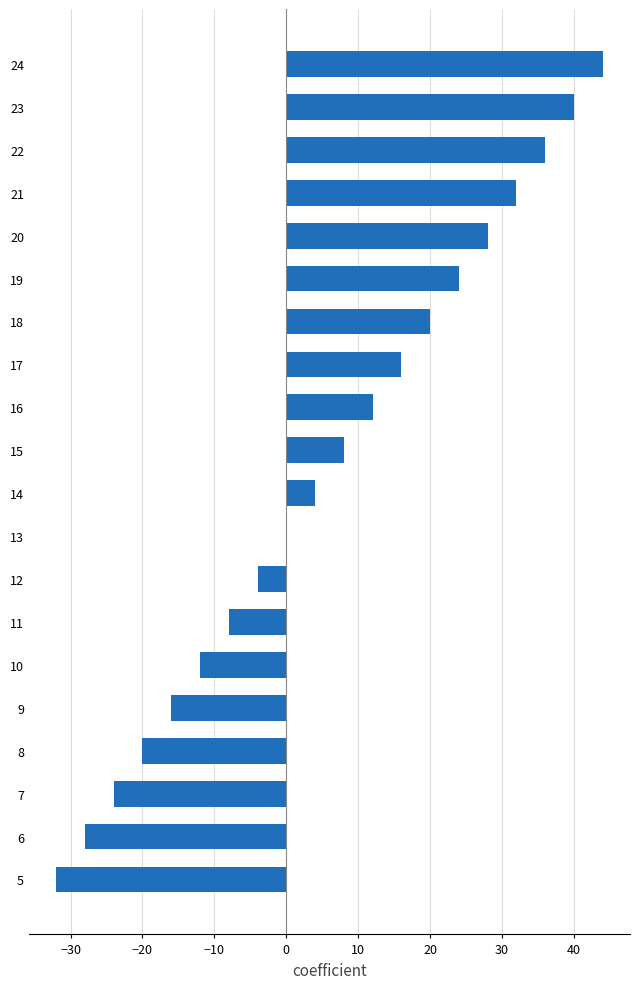

Reading top to bottom, extract all data points from this chart.

24=44	23=40	22=36	21=32	20=28	19=24	18=20	17=16	16=12	15=8	14=4	13=0	12=-4	11=-8	10=-12	9=-16	8=-20	7=-24	6=-28	5=-32